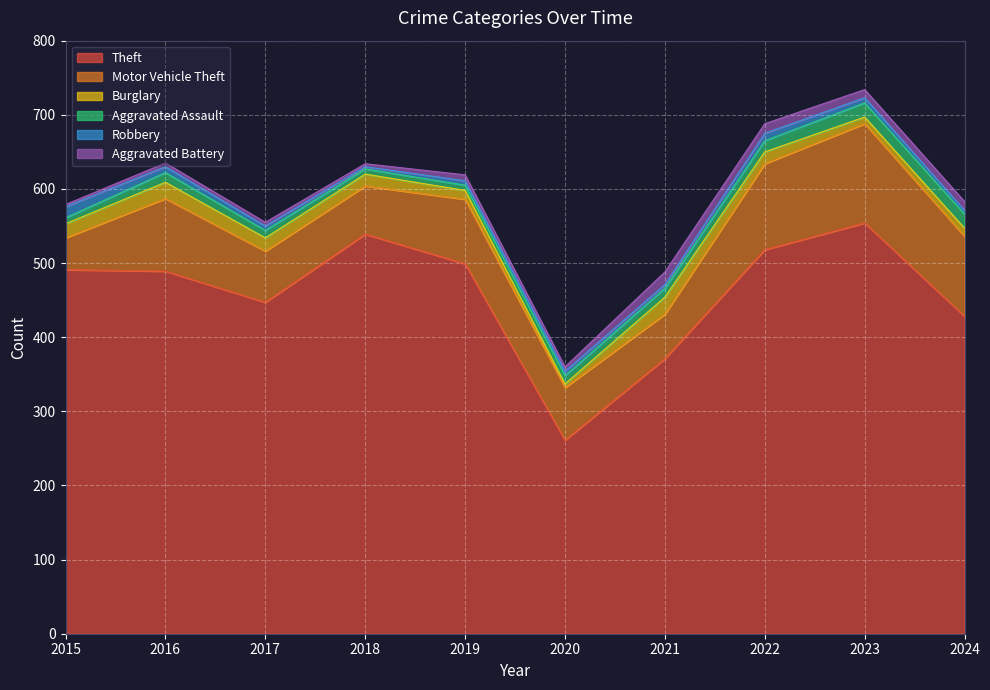

What is the total value across all series at 2017?

555